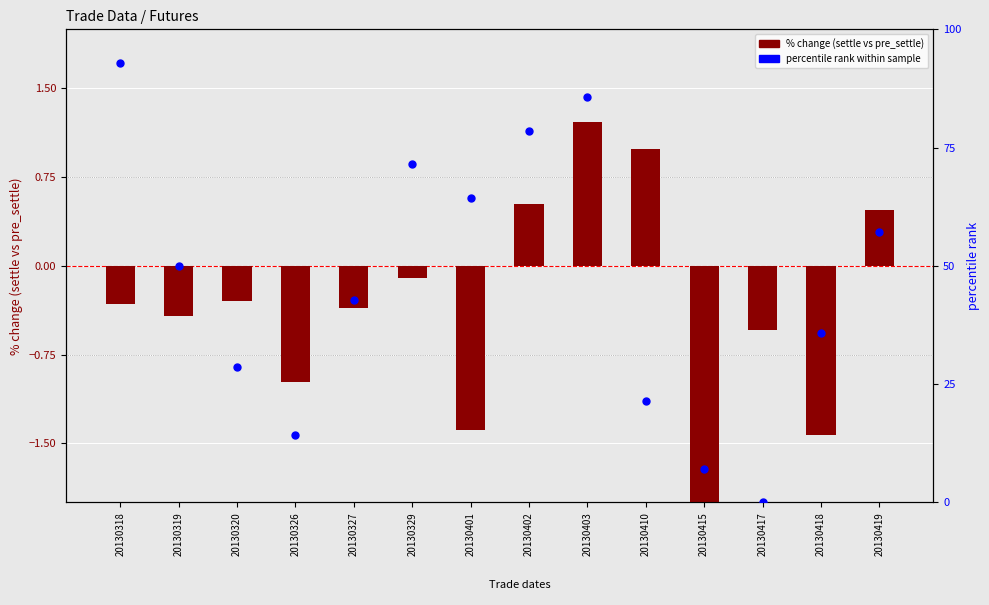

At how many categories does at least one series exceed 3?

13